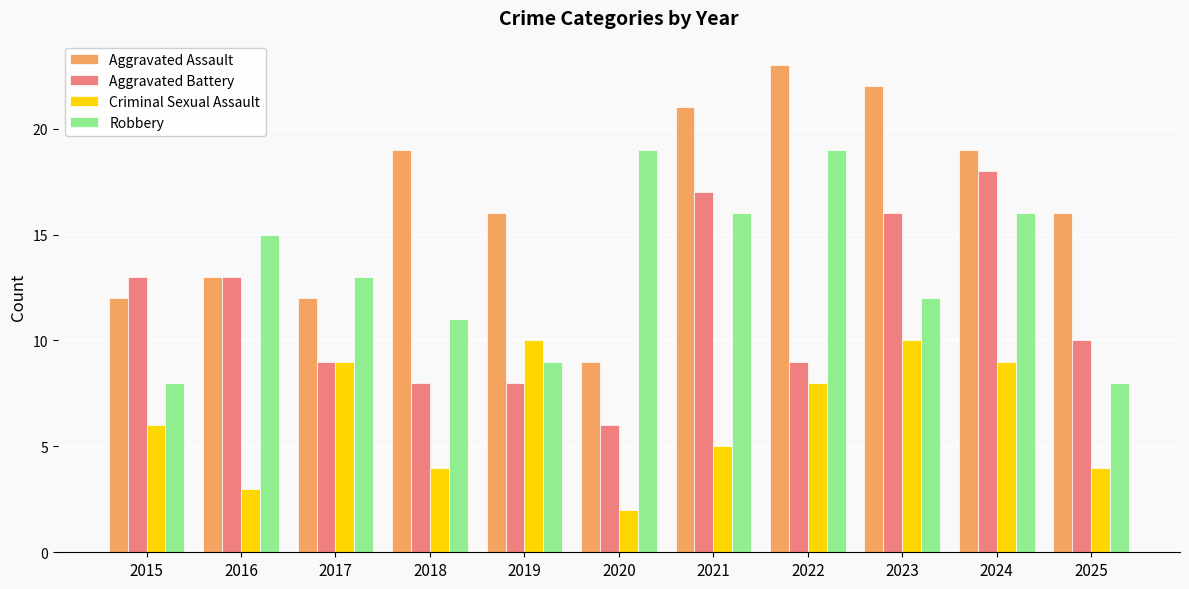

Does the chart contain stacked bars?

No